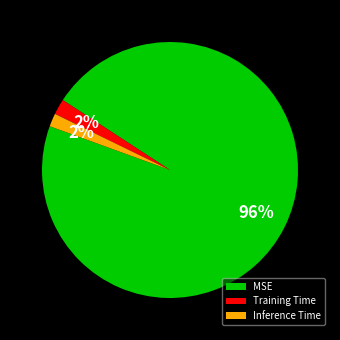

To the nearest percent, what is the combined percentage of Inference Time and Training Time?

4%